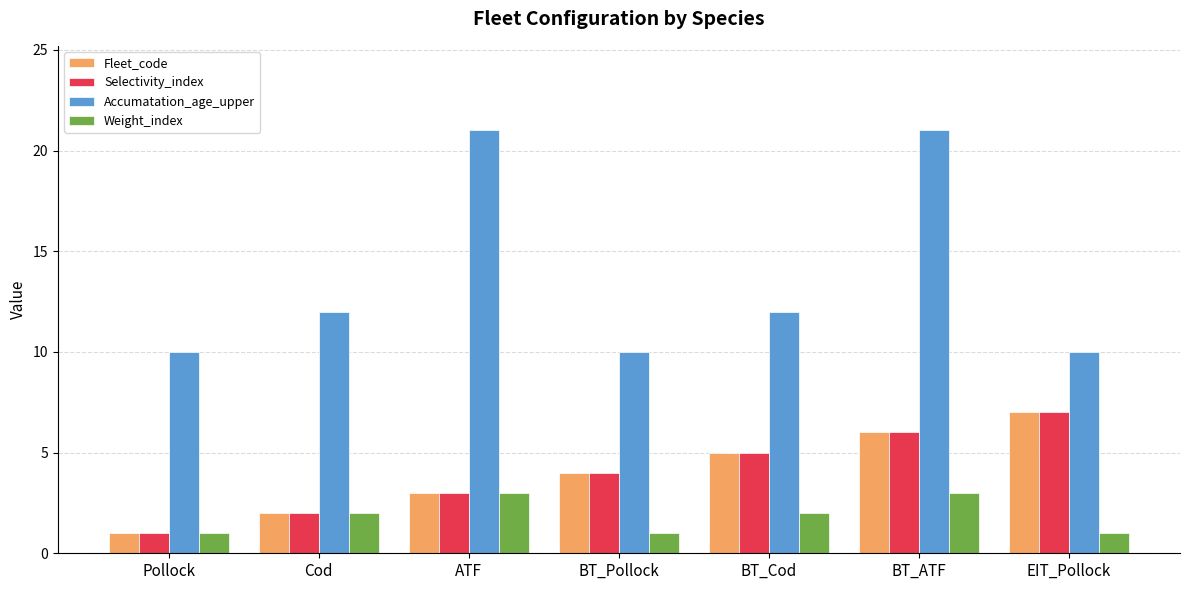

How many Weight_index values are between 1 and 3?

7